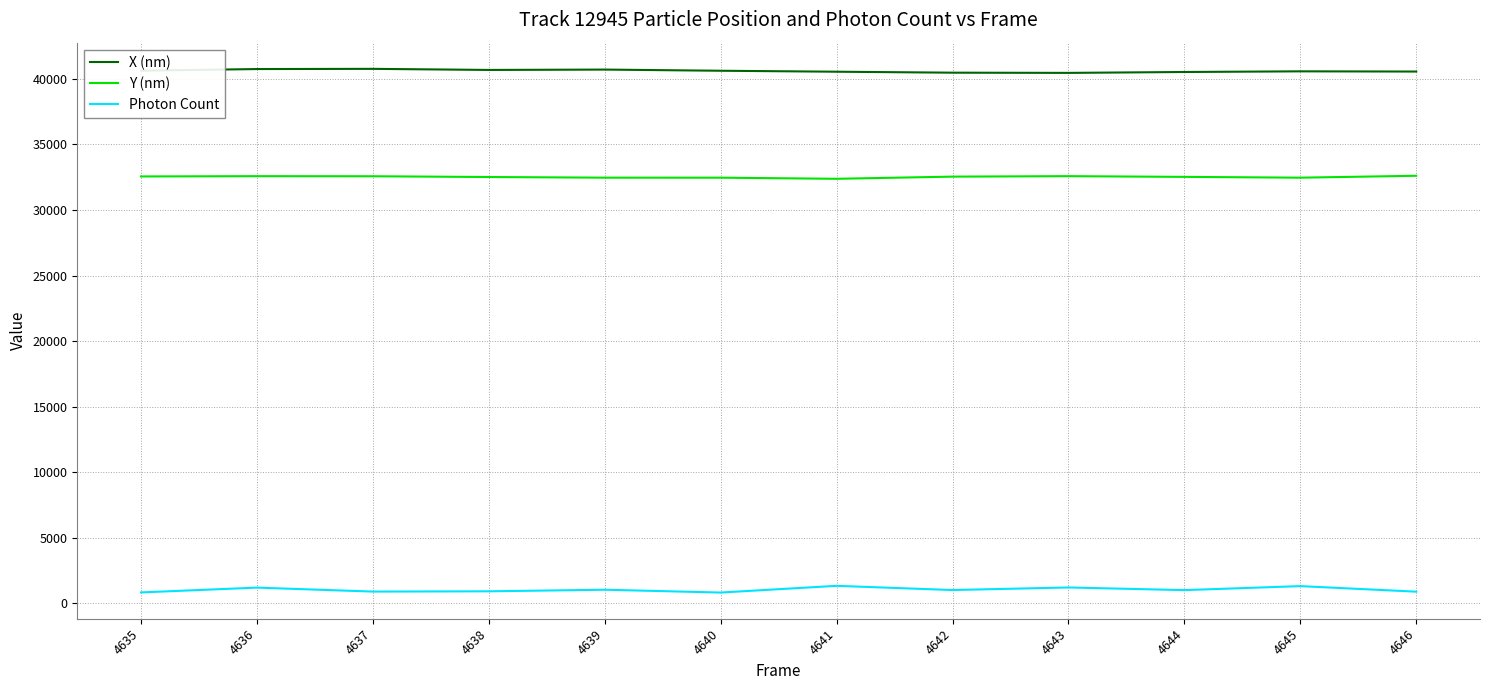

What is the difference between the maximum and minimum values in the Y (nm) series?

230.0